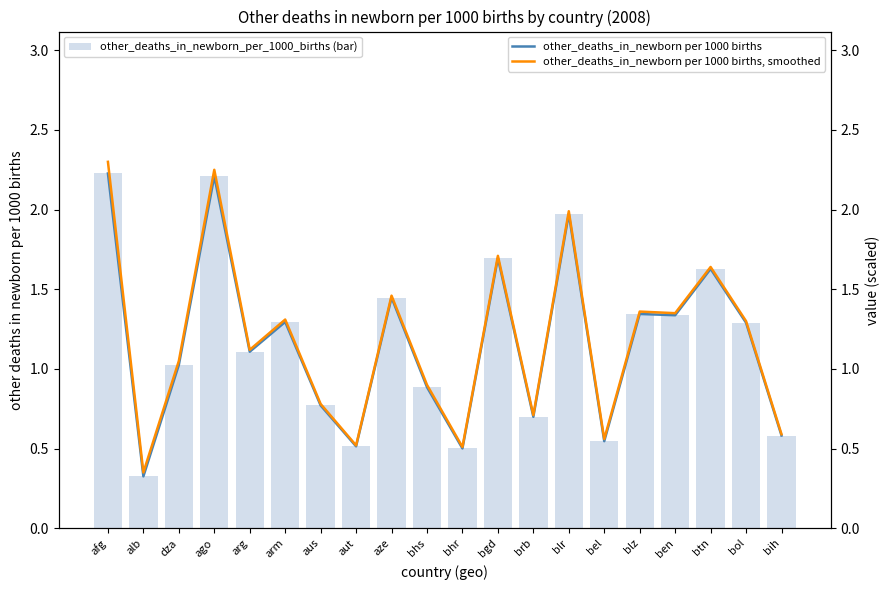

How many distinct data groups are displayed?

3